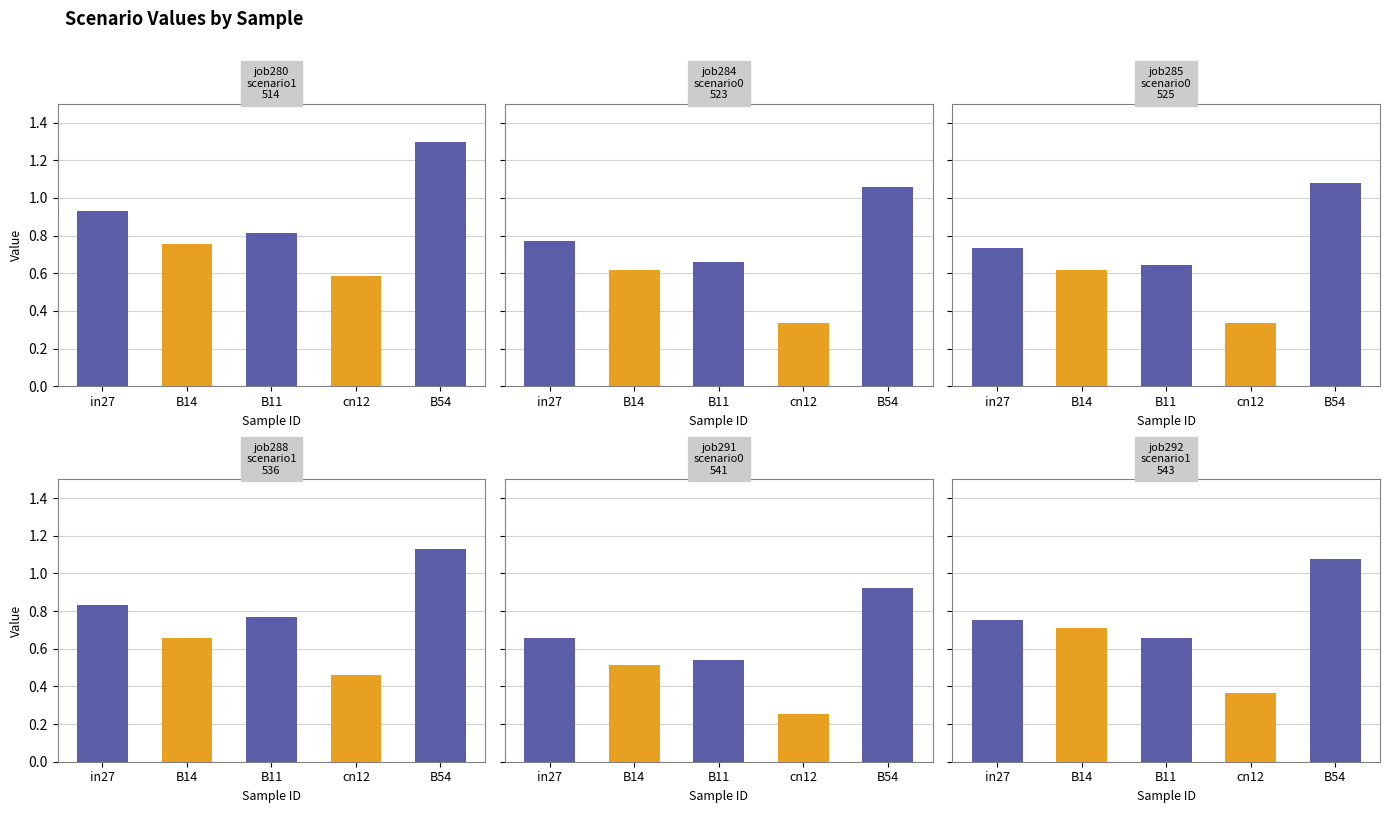

What is the difference between the highest and lowest values at B54?

0.4